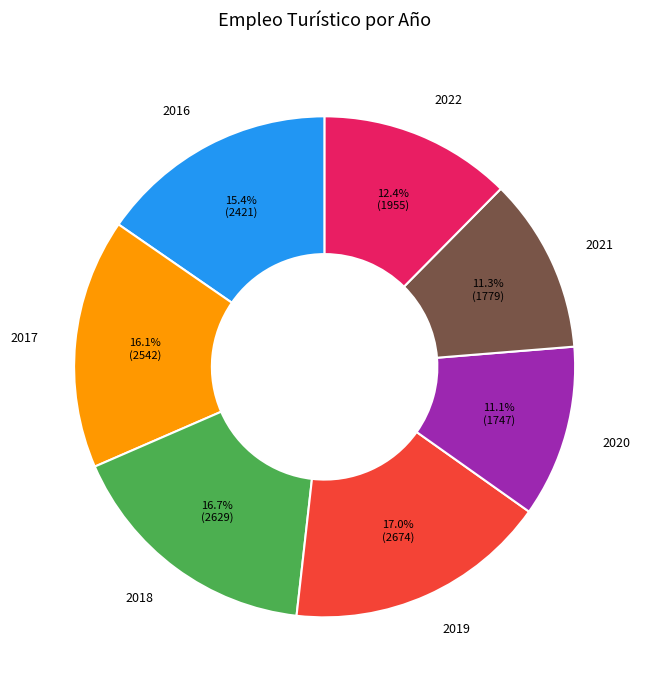

Combined, do 2019 and 2020 account for over 50%?

No